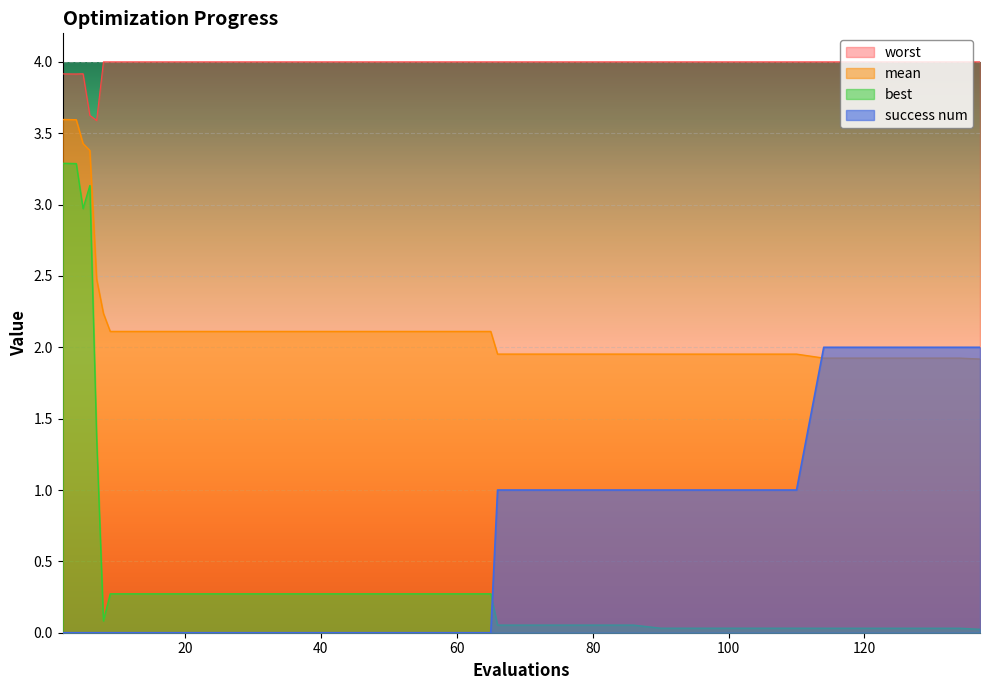

Where is the first local maximum for best?

6